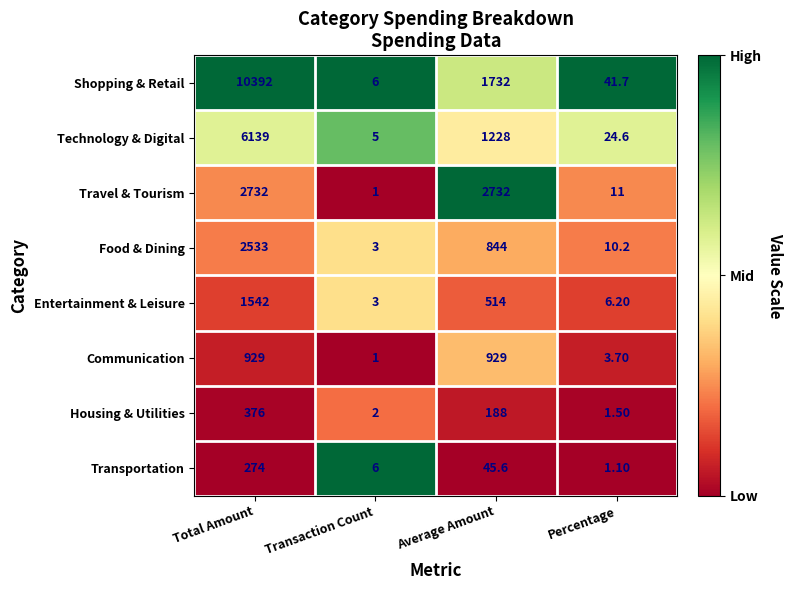

At which label is Shopping & Retail closest to 5199?

Average Amount